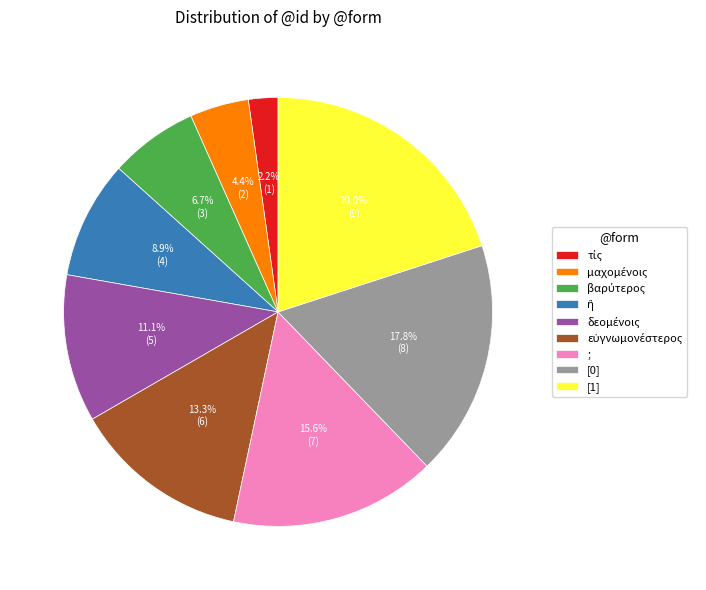

How many slices are in this pie chart?

9